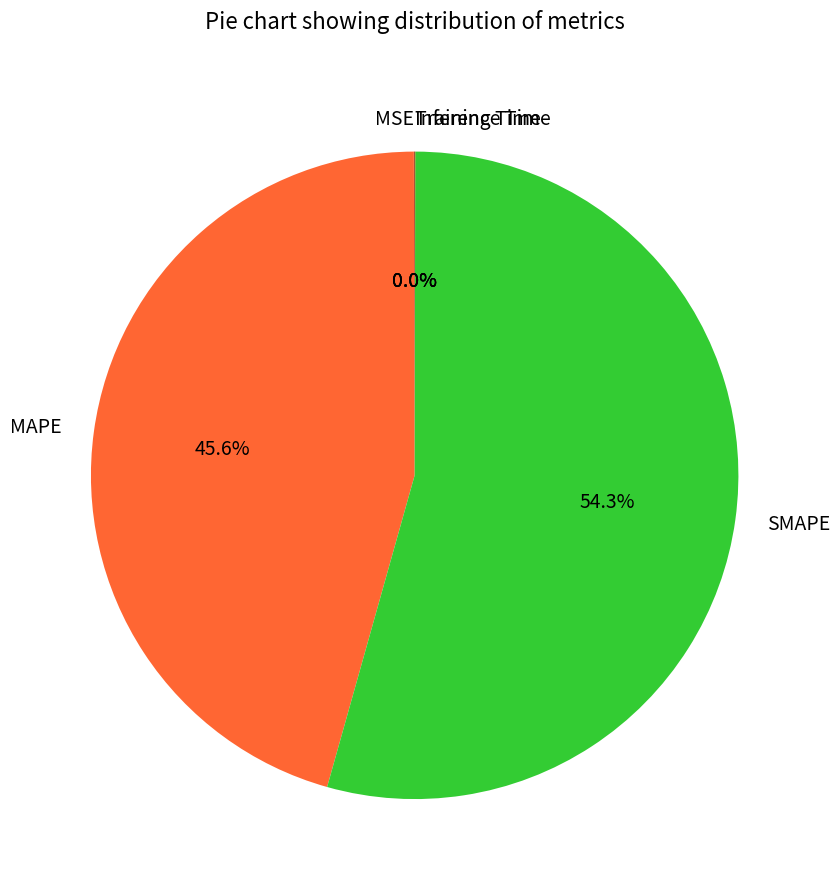

To the nearest percent, what is the difference between the largest and smallest slice percentages?

54%